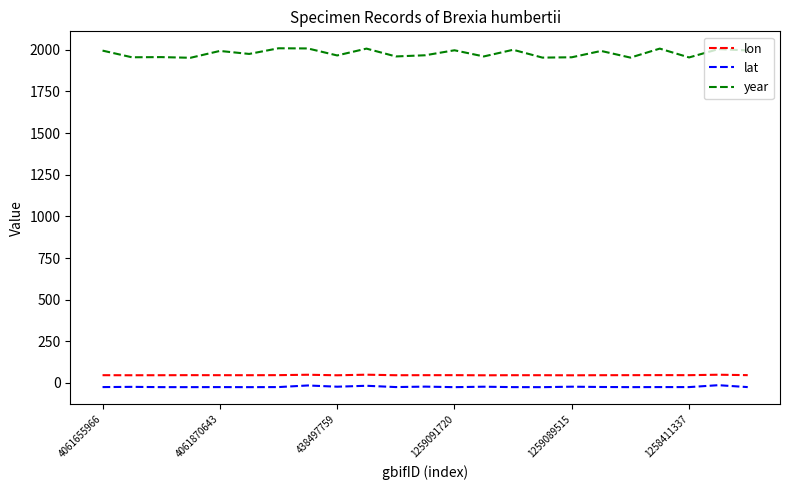

How many lines are shown in the chart?

3